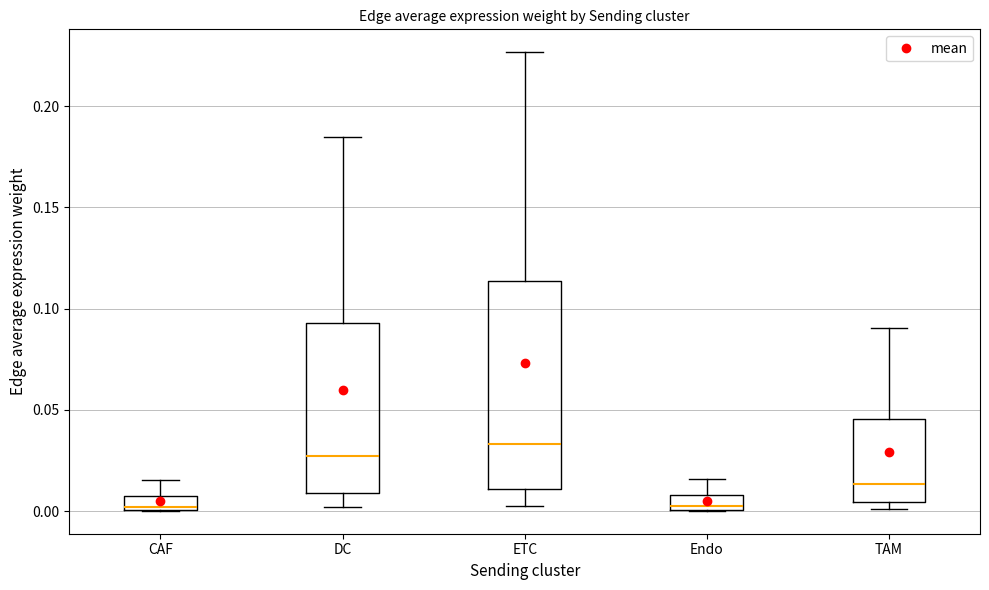

Which box has the highest median line?

ETC